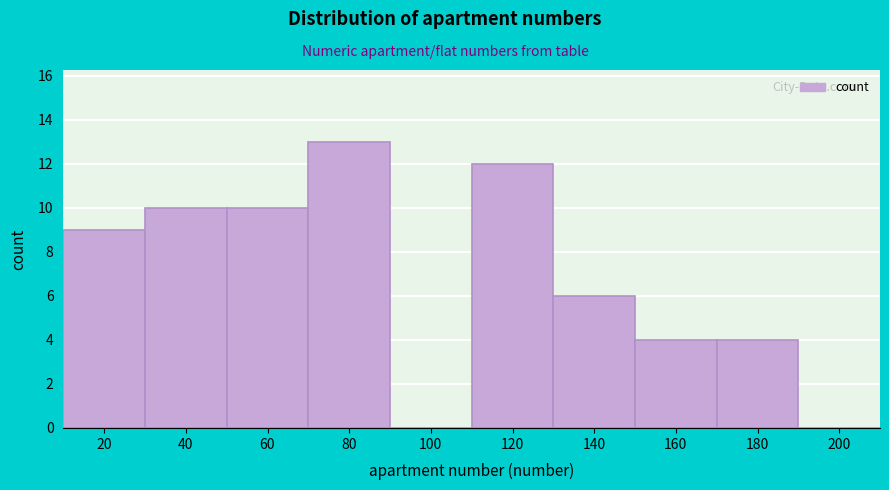

Reading right to left, list all the values displayed in this chart.

200=0	180=4	160=4	140=6	120=12	100=0	80=13	60=10	40=10	20=9